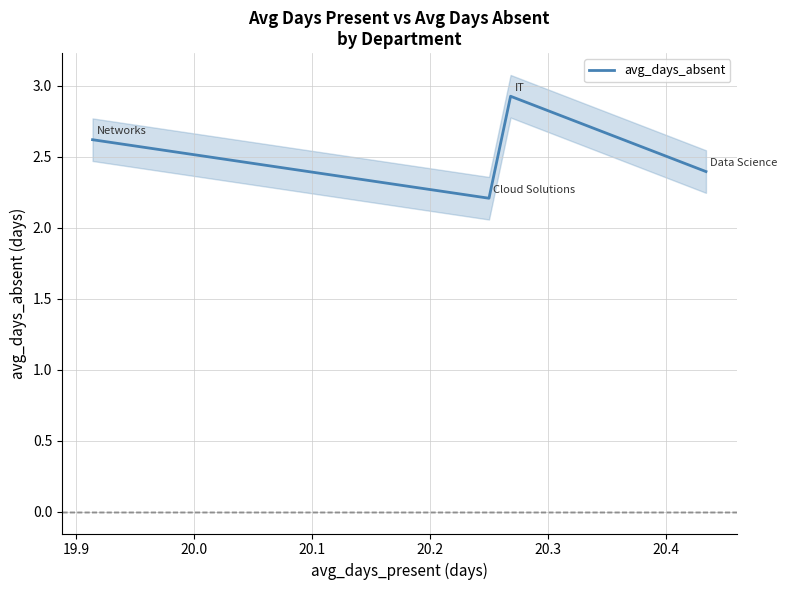

True or false: avg_days_absent has more than 0 interior local peaks.

True